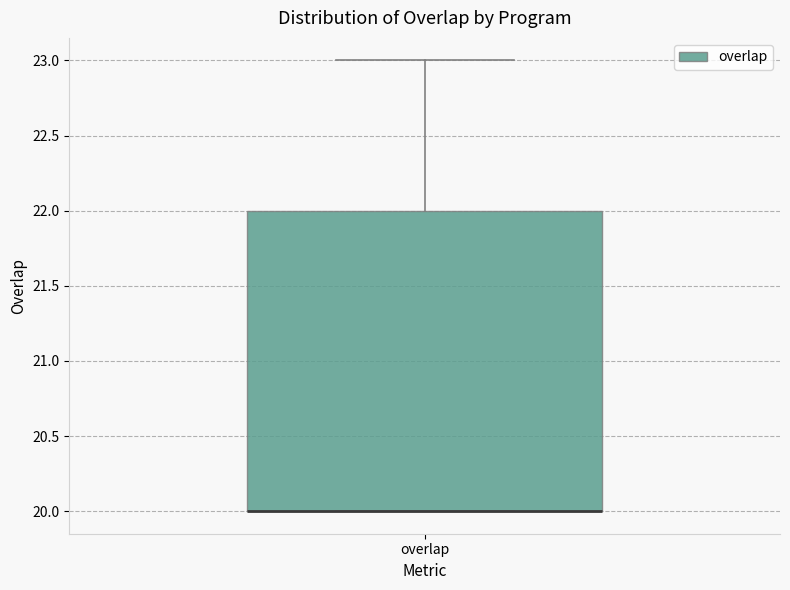

Where does the upper whisker of the box for overlap end on the y-axis? The values are not printed on the chart, so give them approximately, as read against the axis.

23